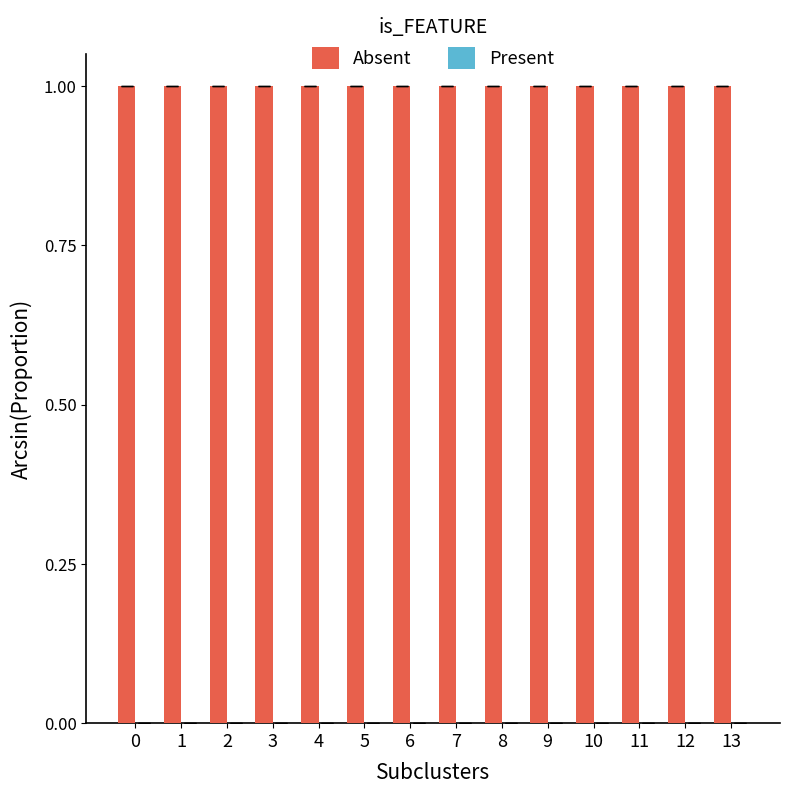

What is the maximum value shown in the chart?

1.0